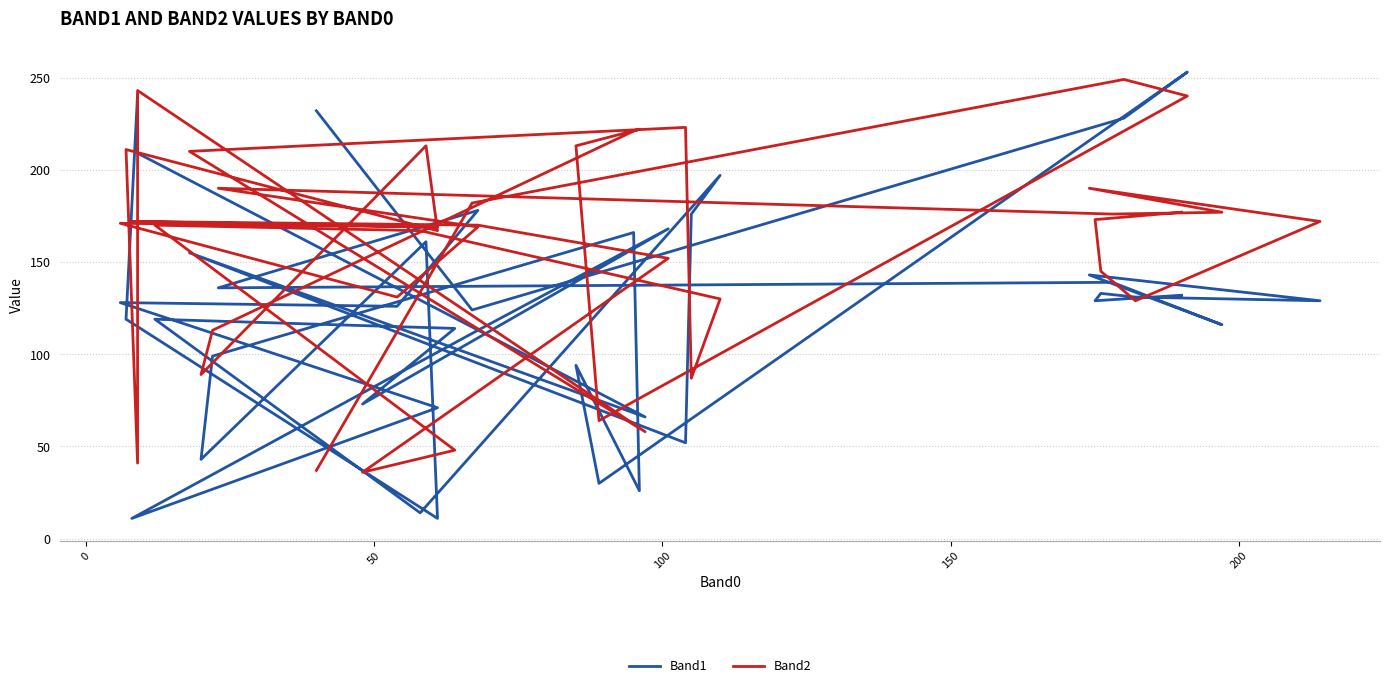

Is this an area chart (filled region under the line)?

No